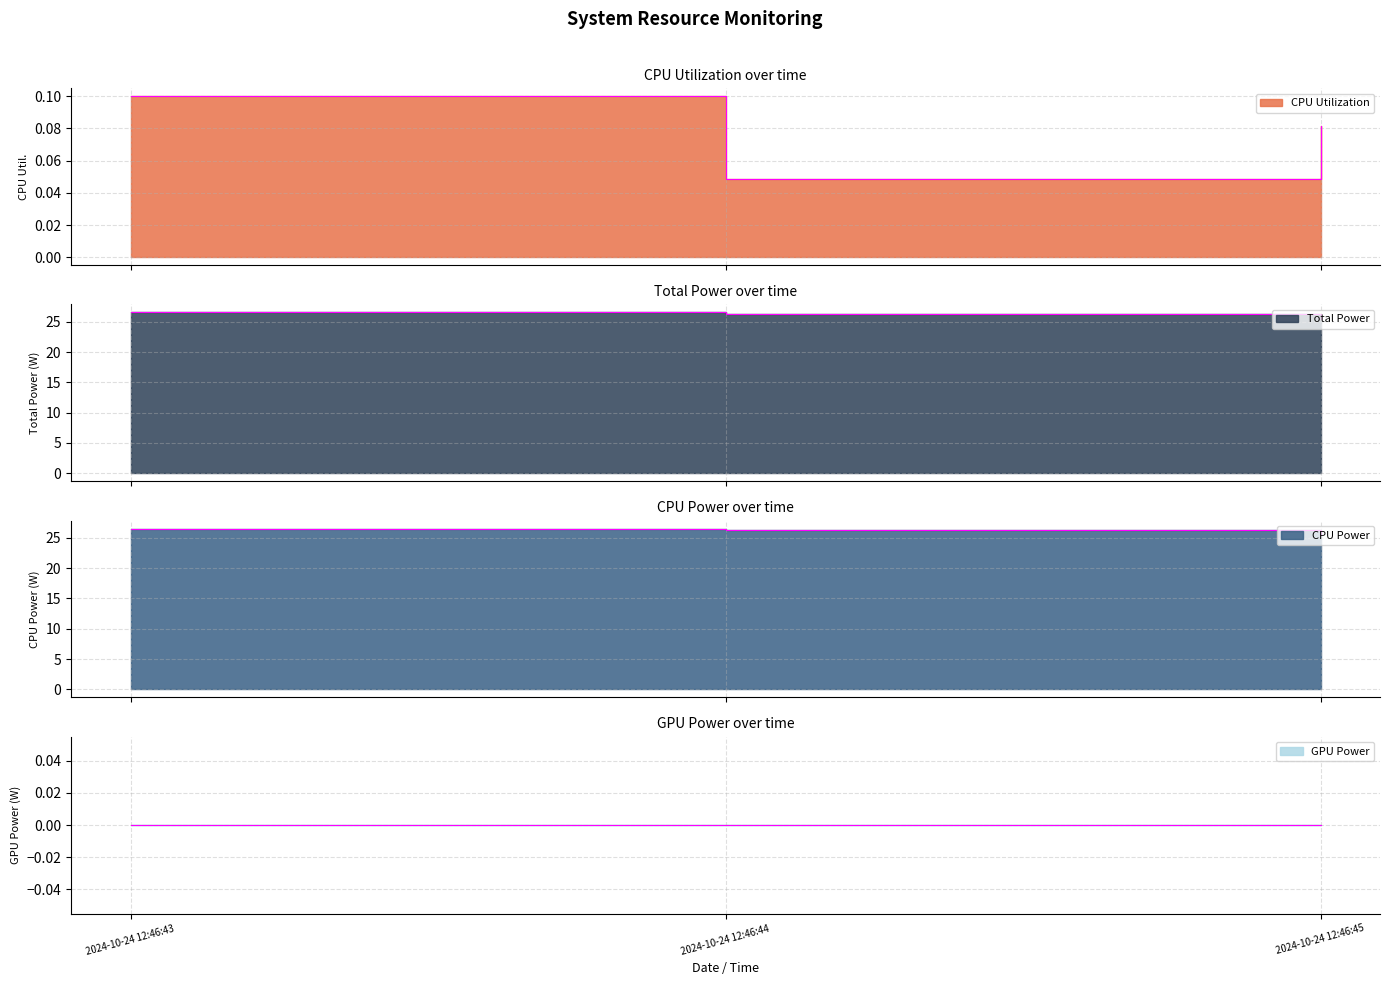

Between 2024-10-24 12:46:43 and 2024-10-24 12:46:44, which is larger?

2024-10-24 12:46:43